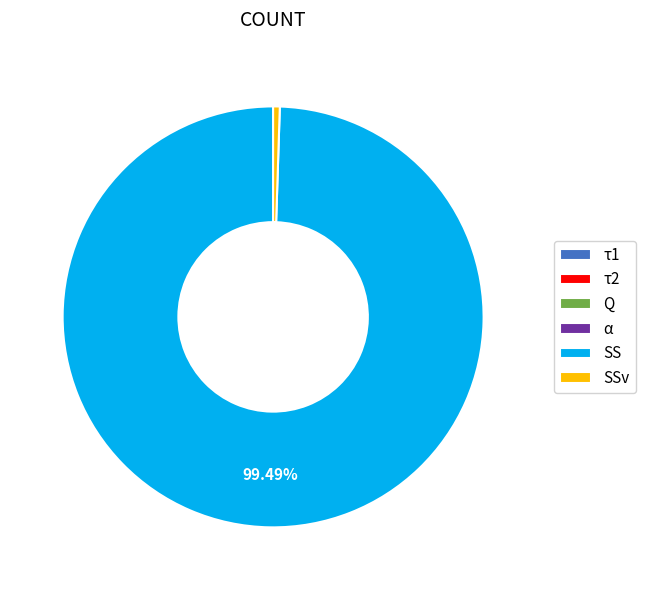

What is the largest slice in the pie chart?

SS